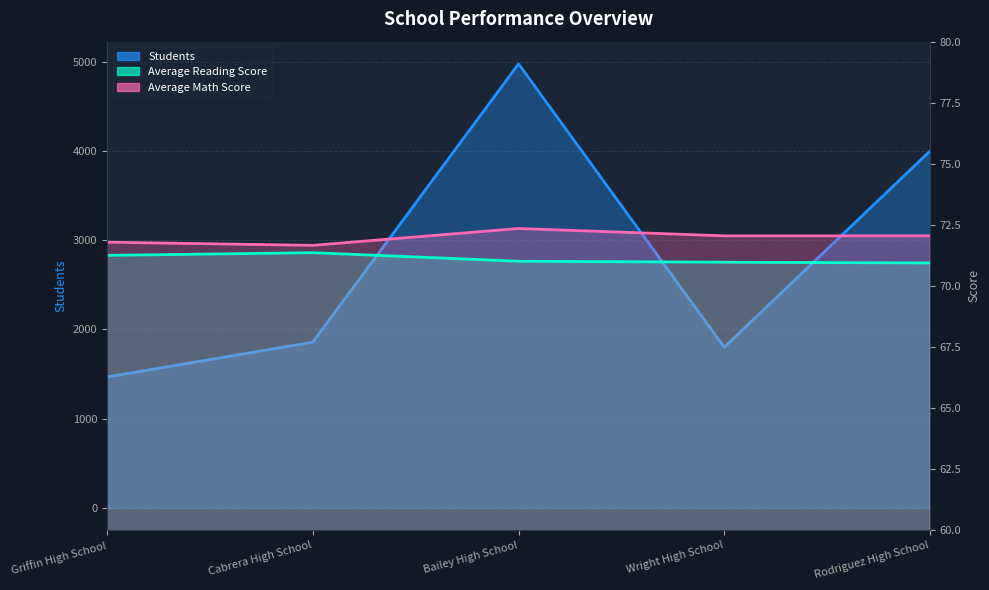

Which series has the largest total across all categories?

Students